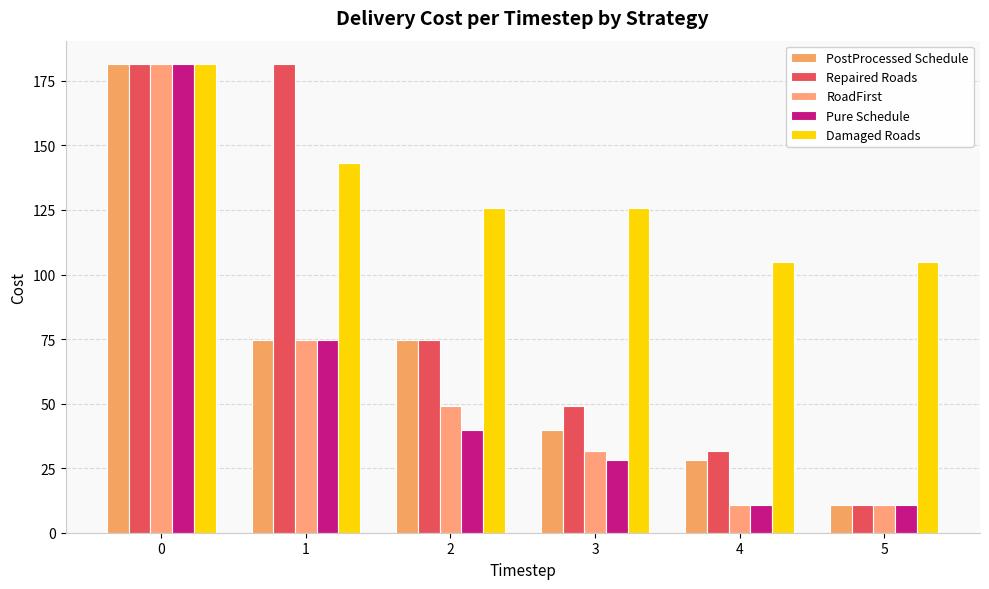

Read the PostProcessed Schedule value at 2.

74.8